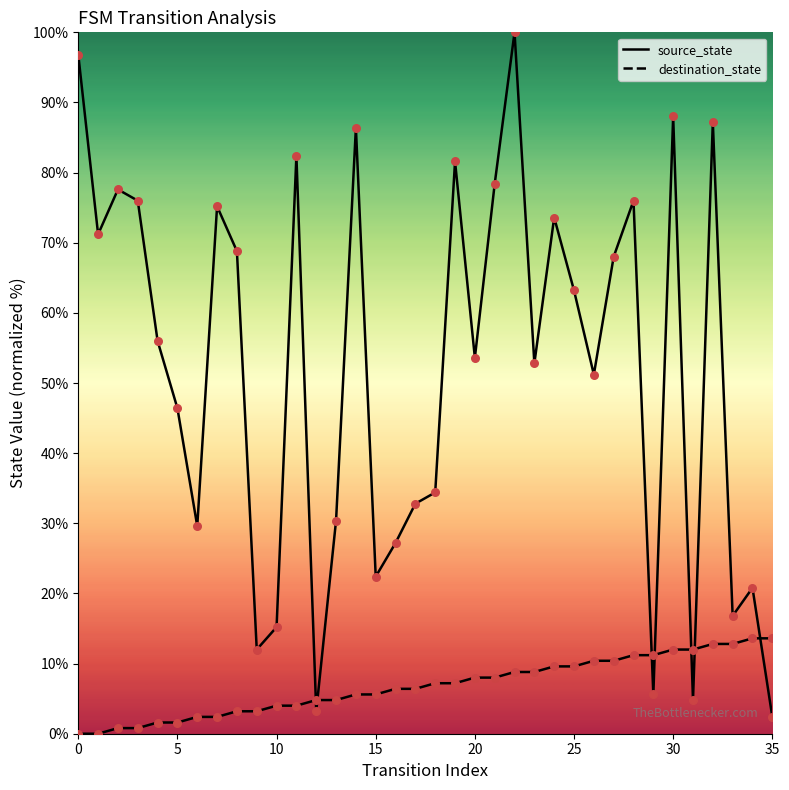

What are all the series names shown in the legend?

source_state, destination_state